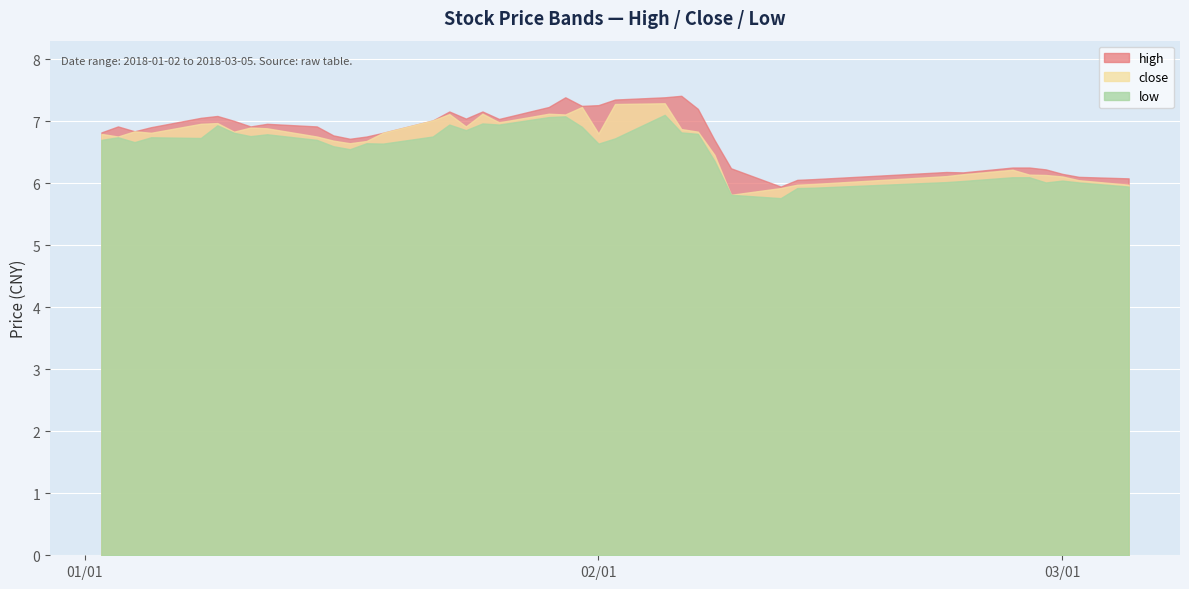

What is the smallest value displayed?

5.8